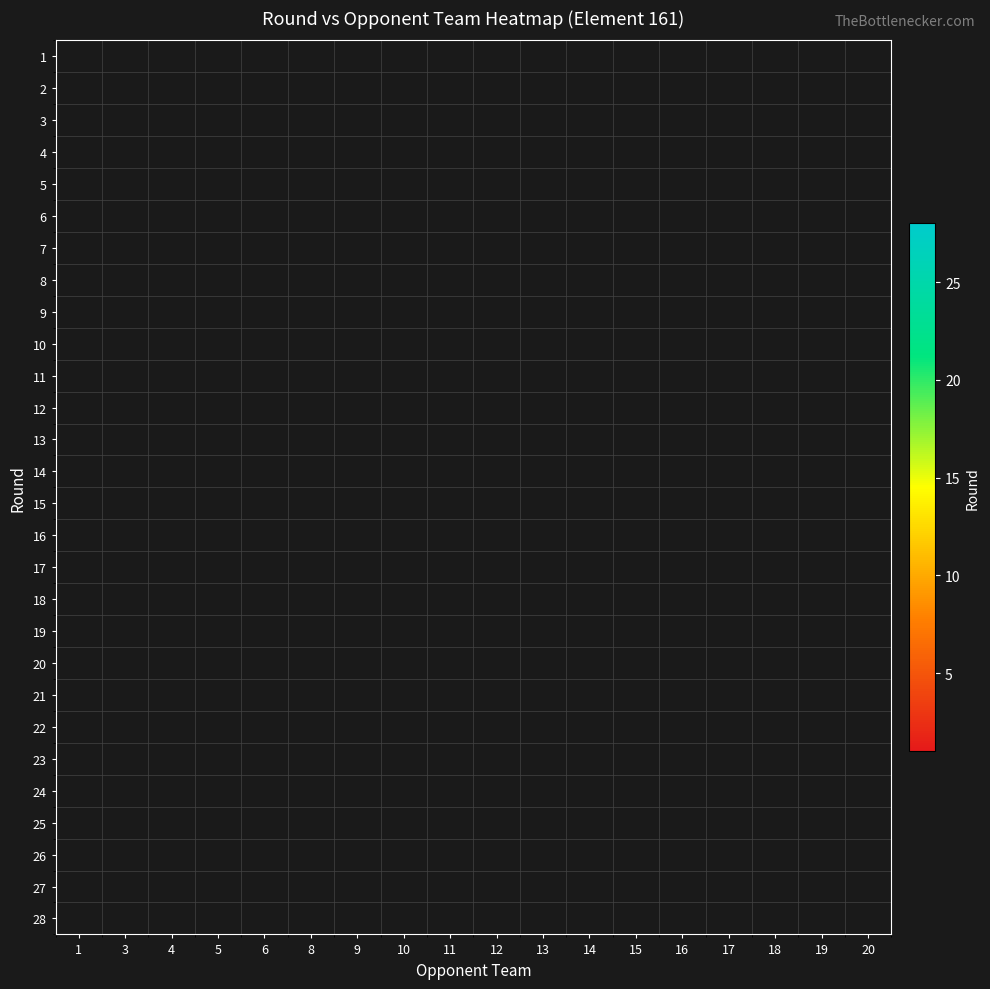

How many categories are shown in the chart?

18